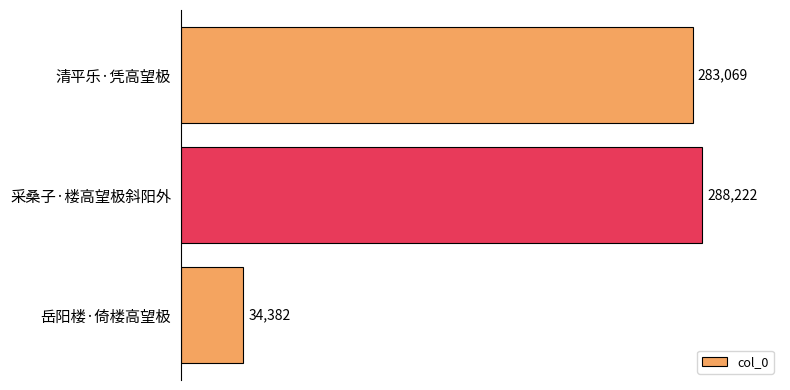

At which category does the chart reach its minimum across all series?

岳阳楼·倚楼高望极